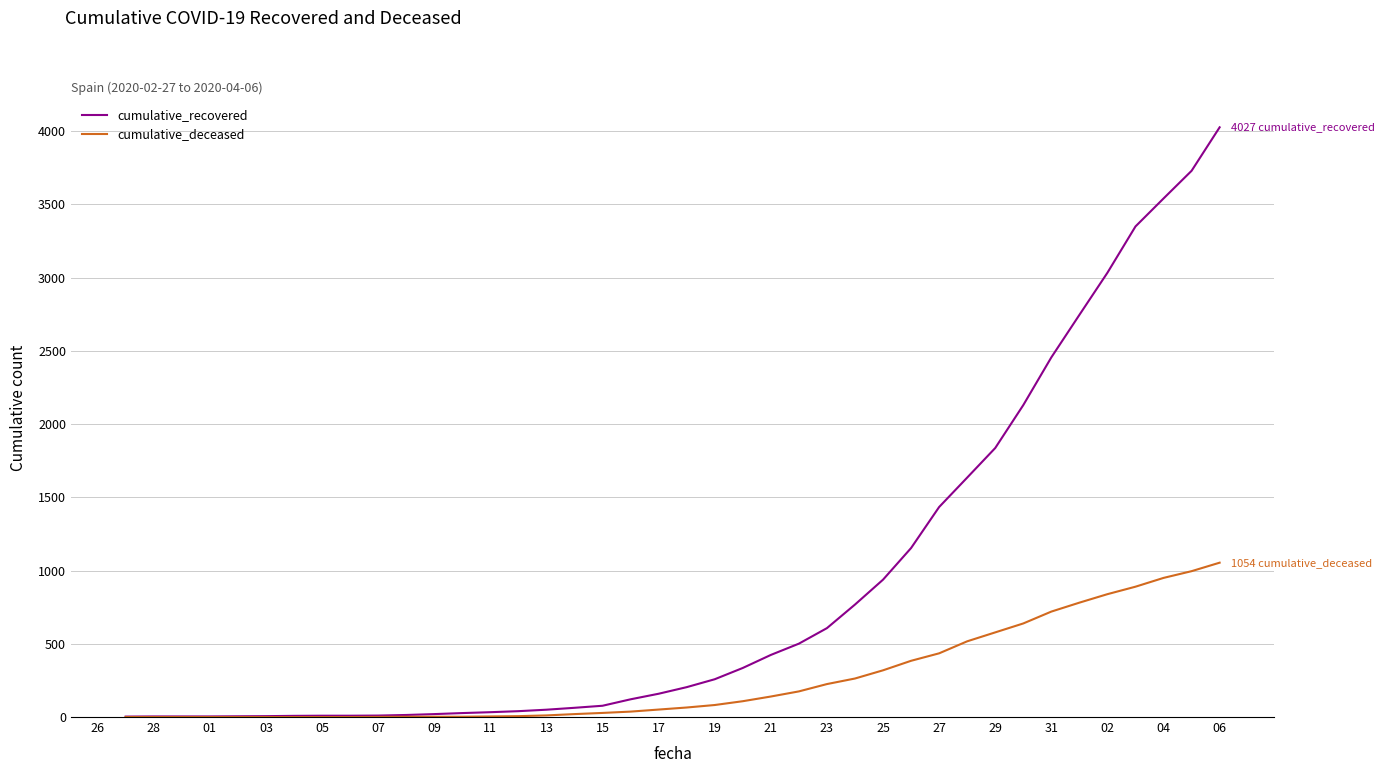

Rank the series by their maximum value, from highest to lowest.

cumulative_recovered, cumulative_deceased